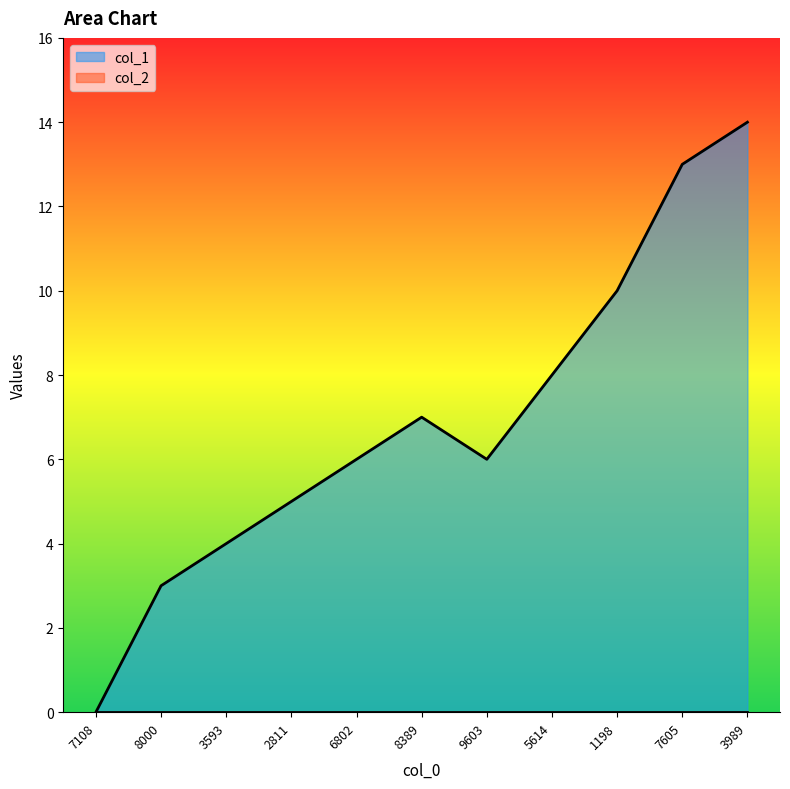

What is the maximum value for col_1?

14